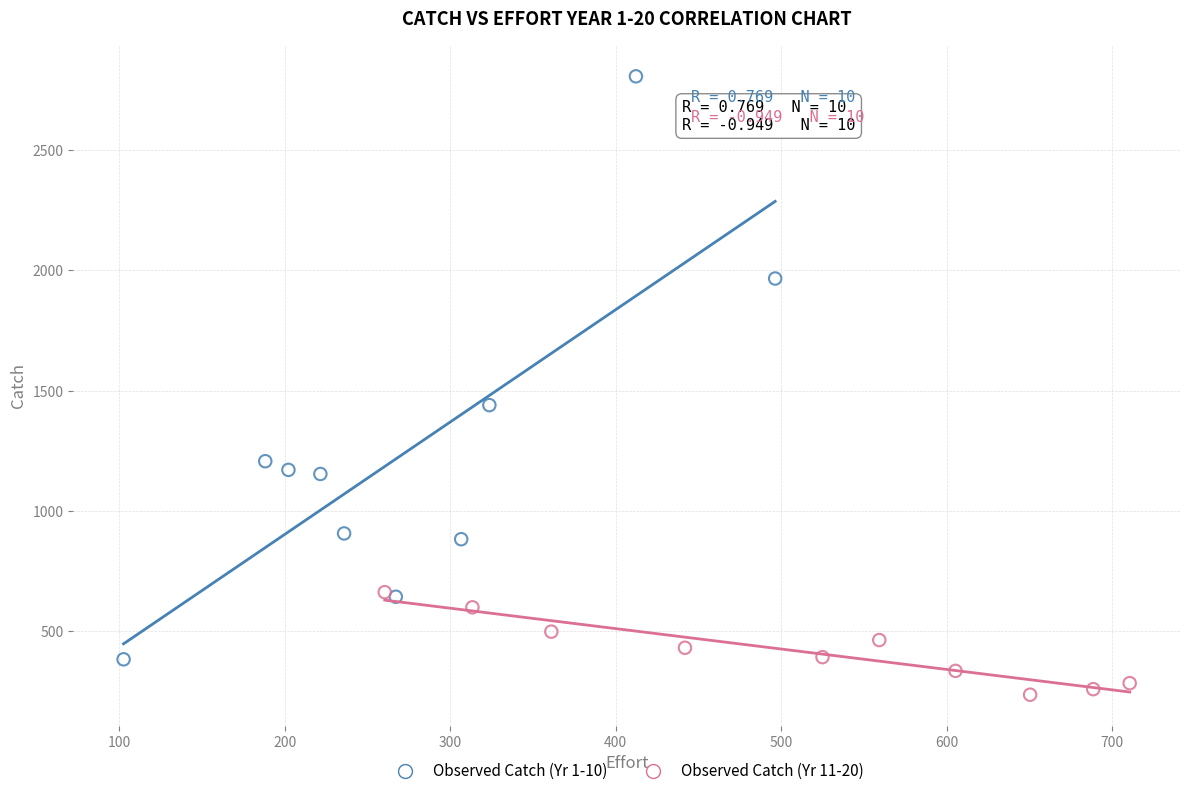

Which series reaches the maximum Y coordinate?

Observed Catch (Yr 1-10)